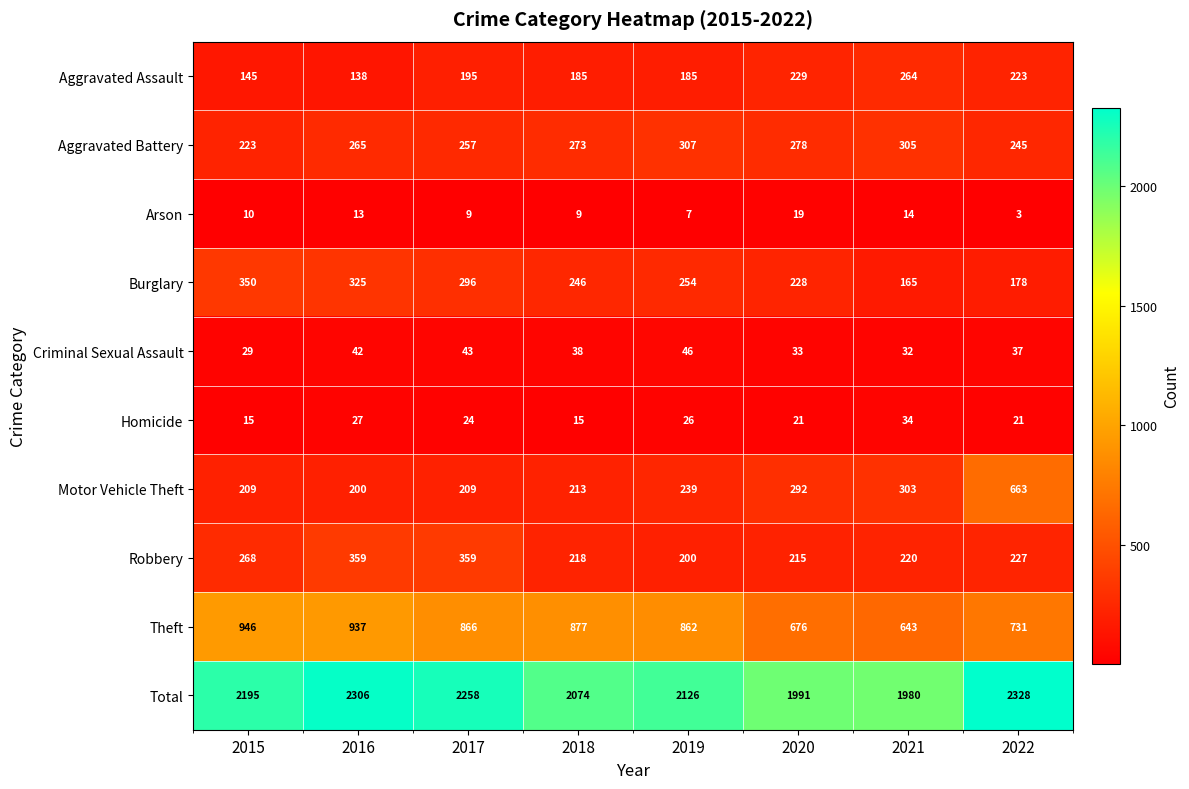

What is the total value across all series at 2015?

4390